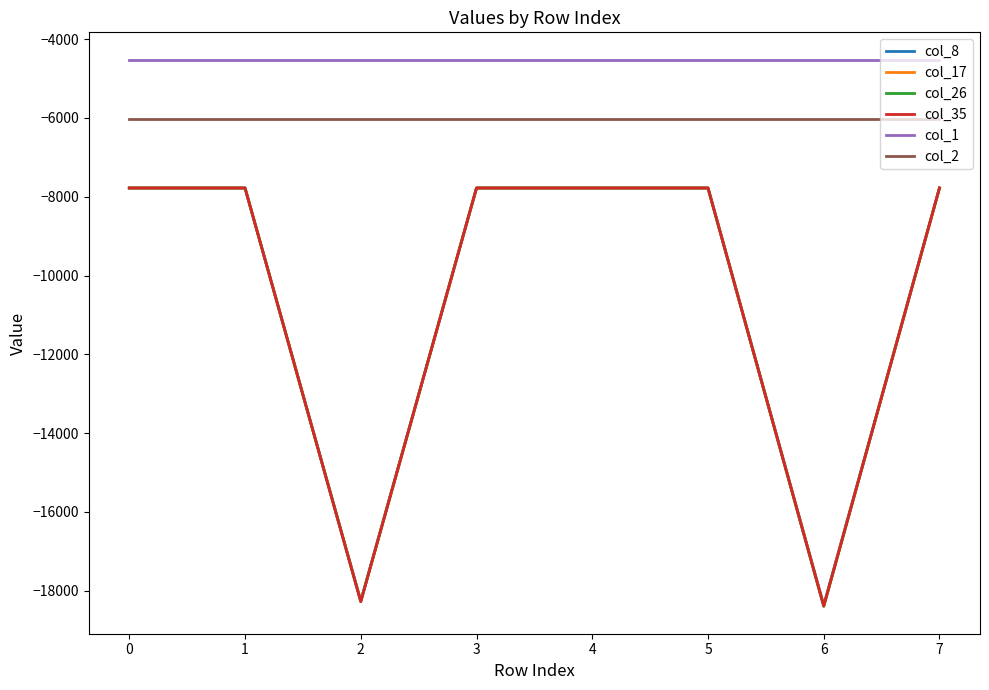

The col_26 series shows -2515 at 4. True or false?

False